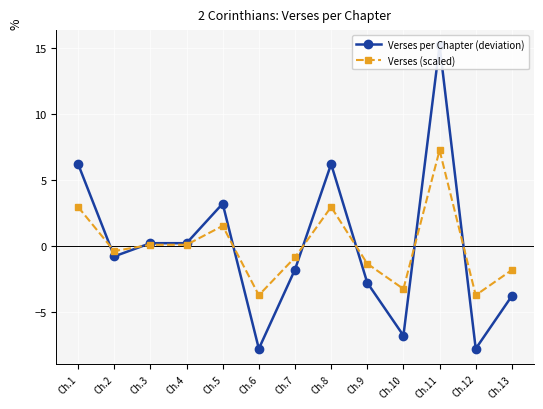

Which series has the largest range (max minus min)?

Verses per Chapter (deviation)